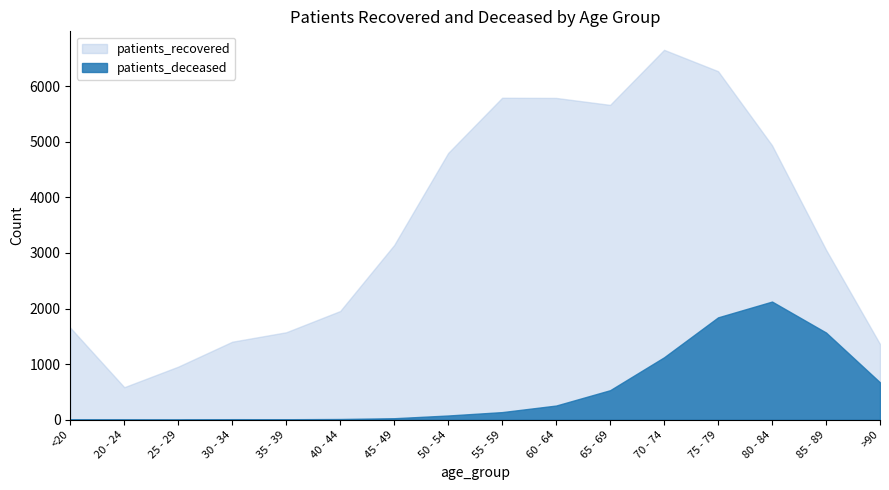

Reading right to left, what are all the values shown in this chart?

patients_recovered: 1362	3058	4936	6269	6653	5663	5788	5791	4798	3143	1956	1574	1404	956	586	1656
patients_deceased: 673	1569	2126	1842	1124	532	256	138	77	28	14	10	11	2	3	9